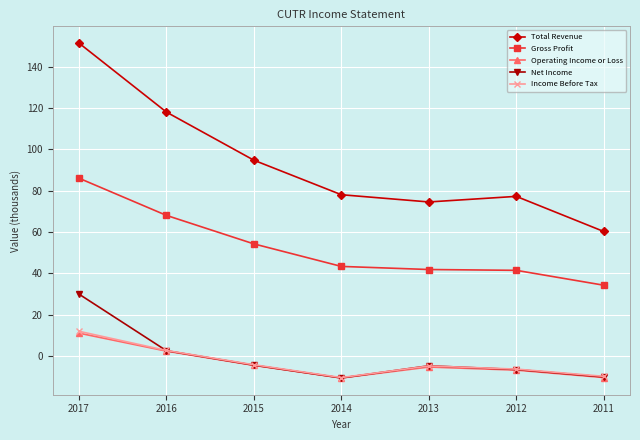

Is it true that Income Before Tax equals 3.6 at 2017?

False